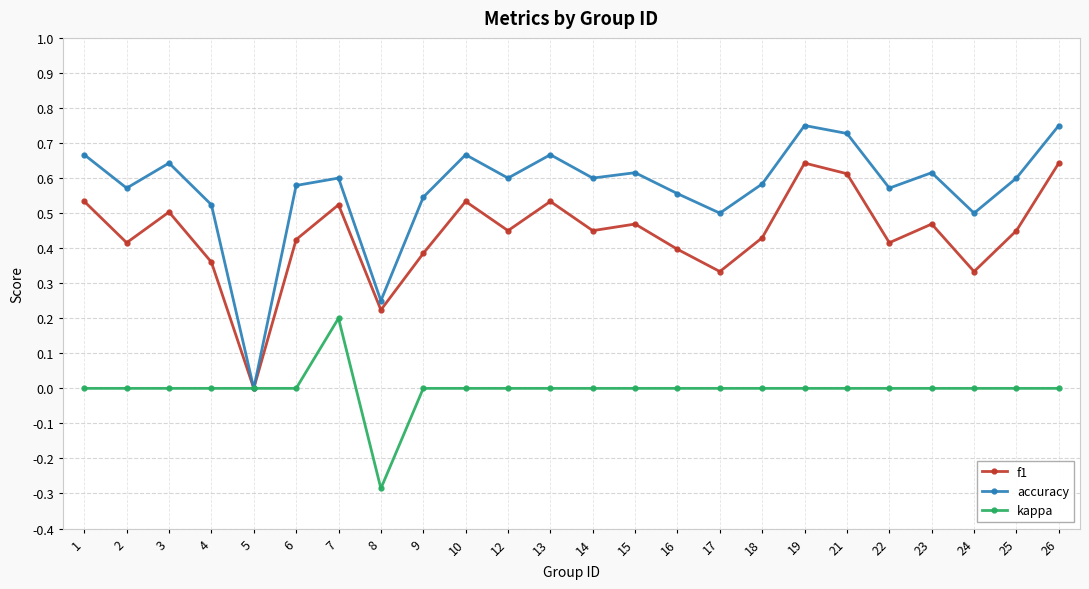

Is the value of kappa at 8 greater than the value of accuracy at 26?

No